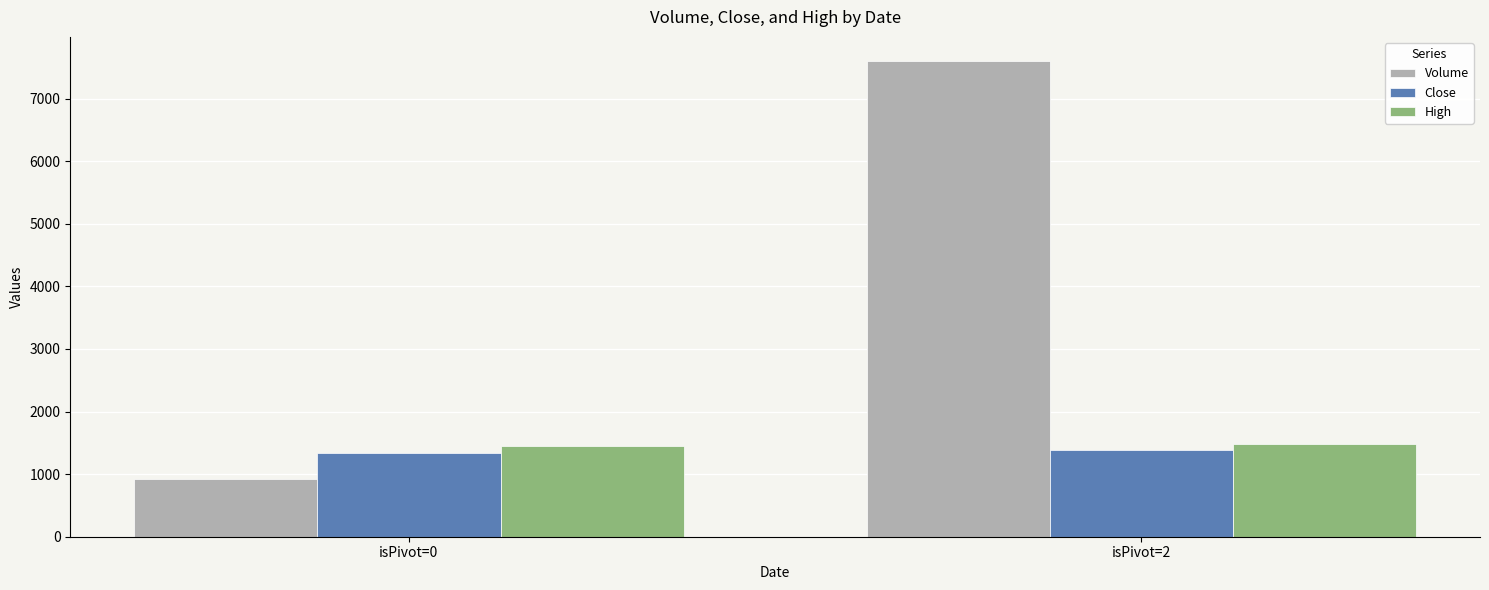

True or false: Volume has a value of 10182.0 at isPivot=2.

False